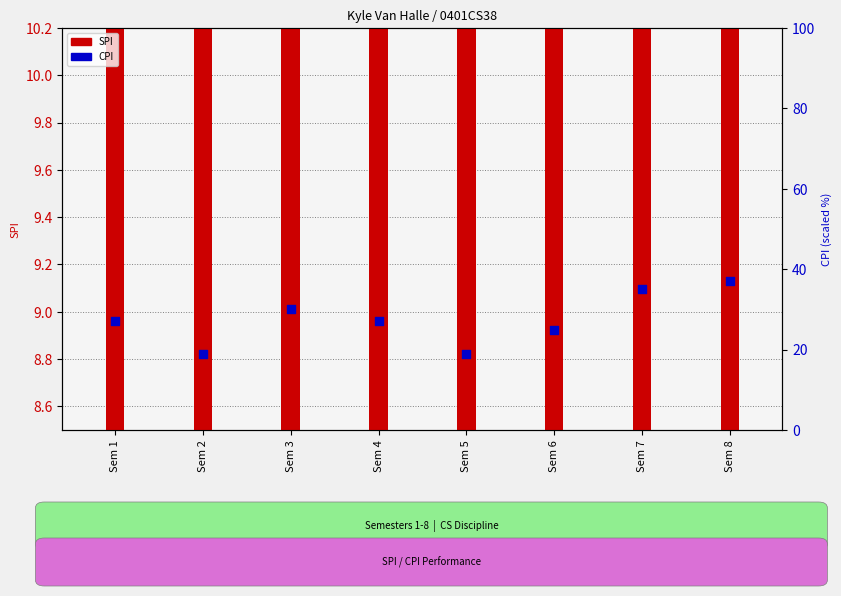

Which series has the largest Y range (max minus min)?

CPI